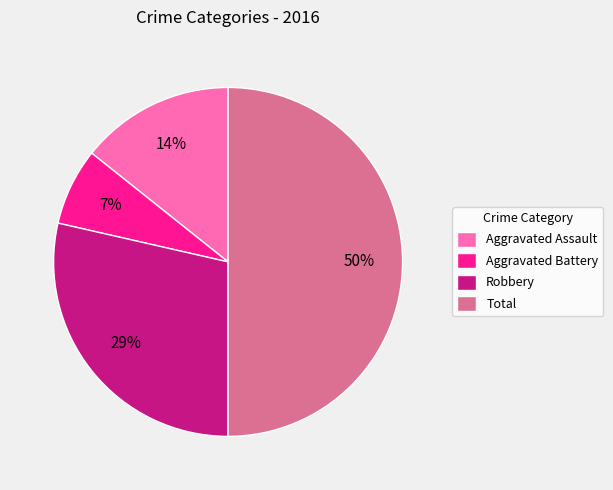

Combined, do Aggravated Battery and Robbery account for over 50%?

No